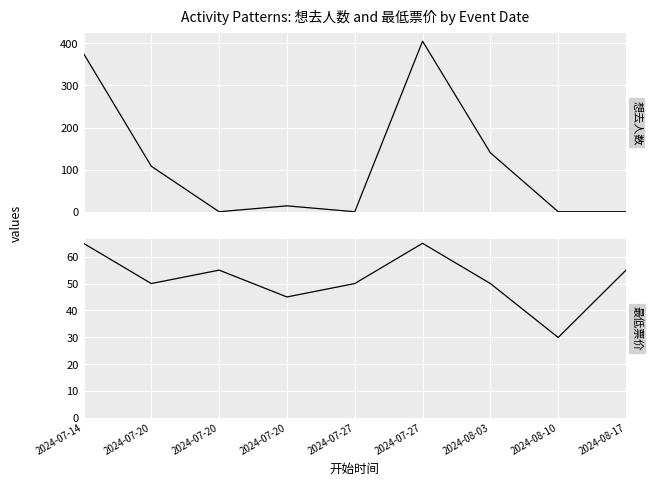

What is the spread (max minus min) of values at 2024-07-27?

50.0